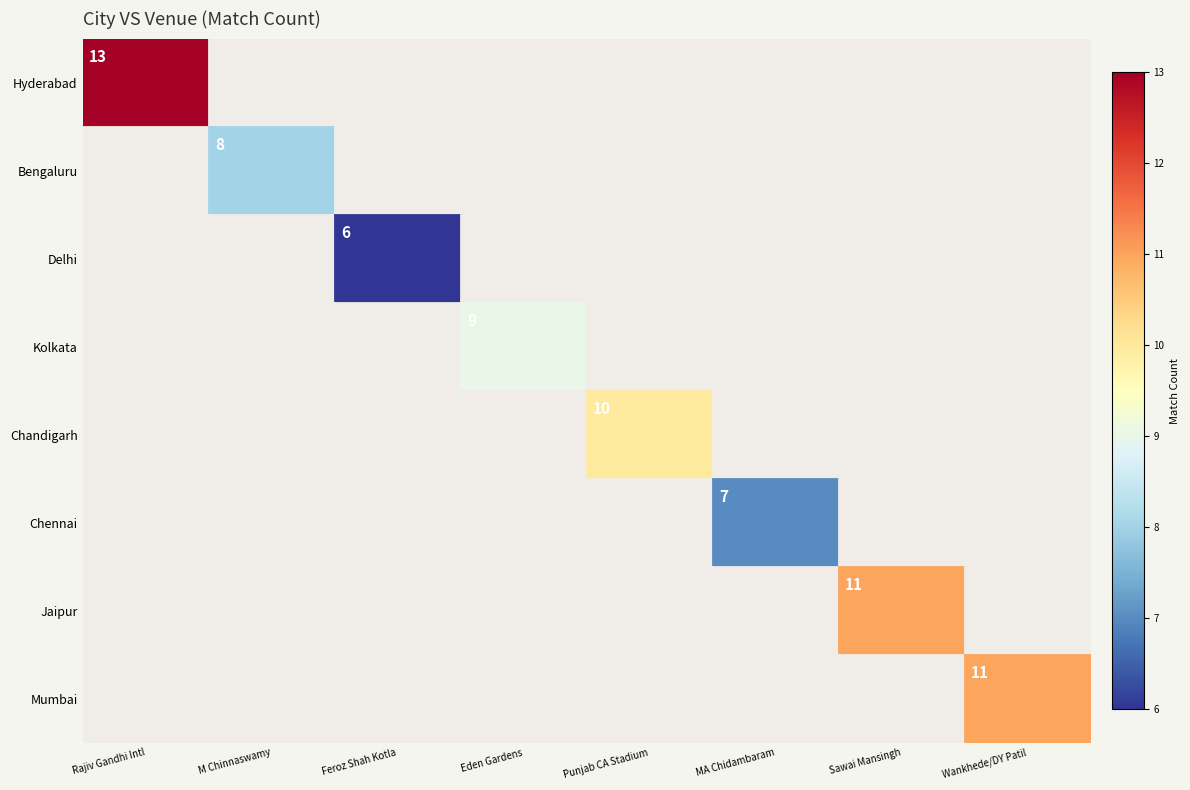

Rank the series by their maximum value, from lowest to highest.

Delhi, Chennai, Bengaluru, Kolkata, Chandigarh, Jaipur, Mumbai, Hyderabad